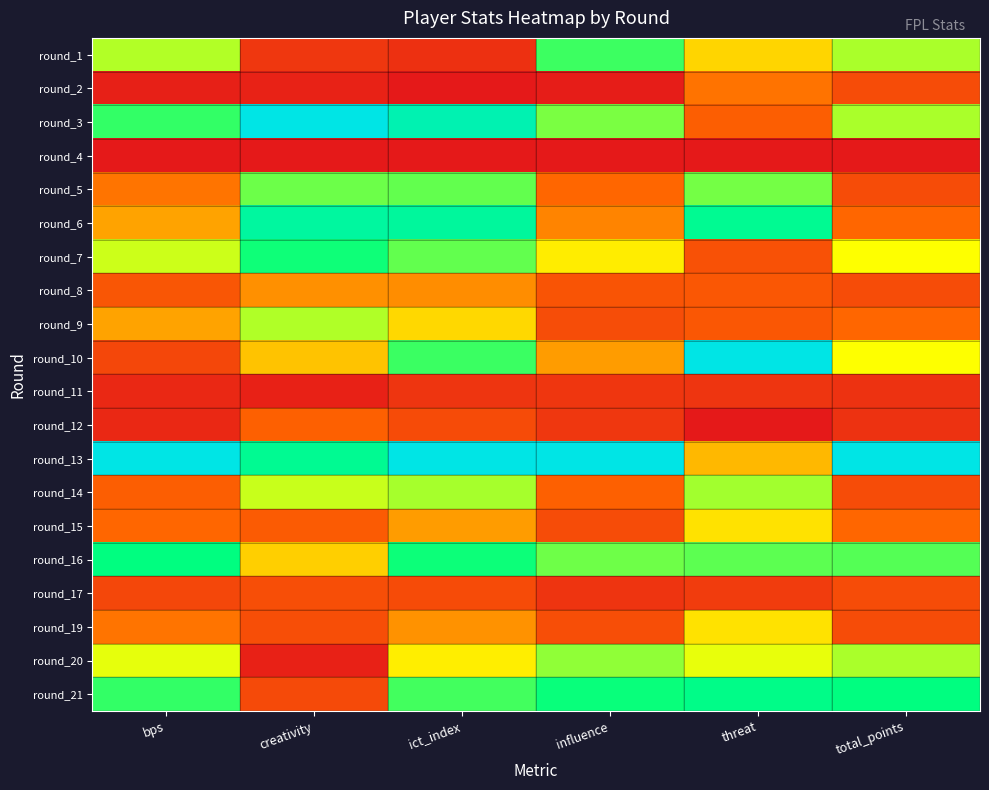

At ict_index, list the series in order from smallest to largest.

round_2, round_4, round_1, round_11, round_12, round_17, round_8, round_19, round_15, round_9, round_20, round_14, round_5, round_7, round_21, round_10, round_16, round_6, round_3, round_13